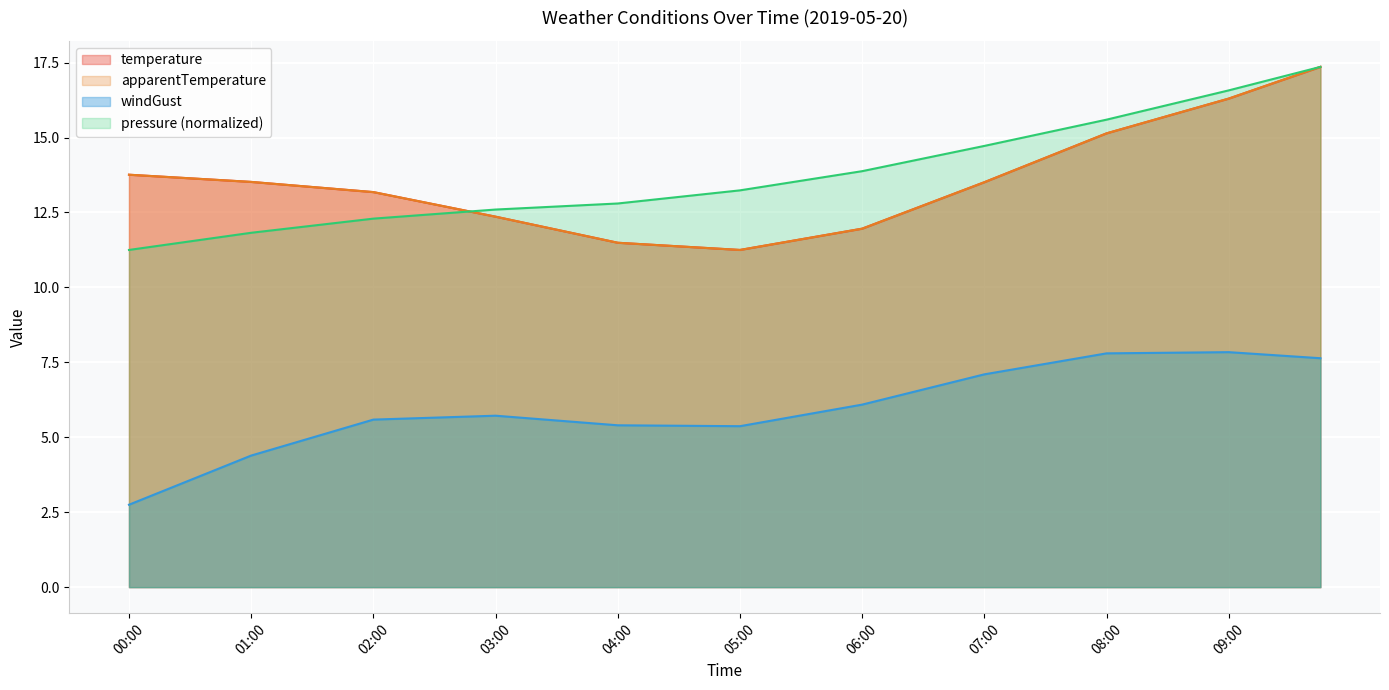

Rank the series by their maximum value, from highest to lowest.

temperature, apparentTemperature, pressure, windGust